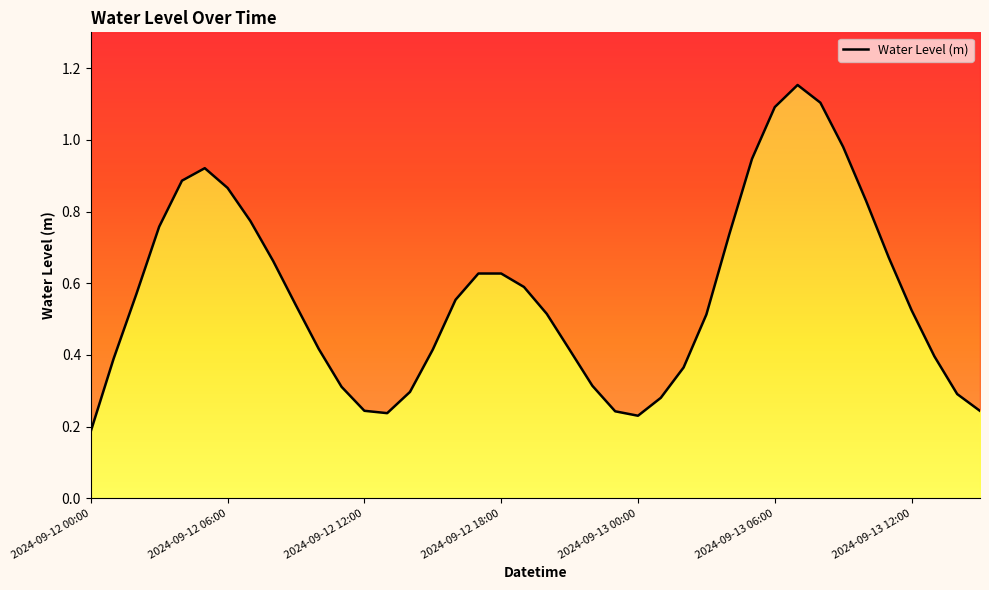

What position from the left is 2024-09-12 07:00?

8